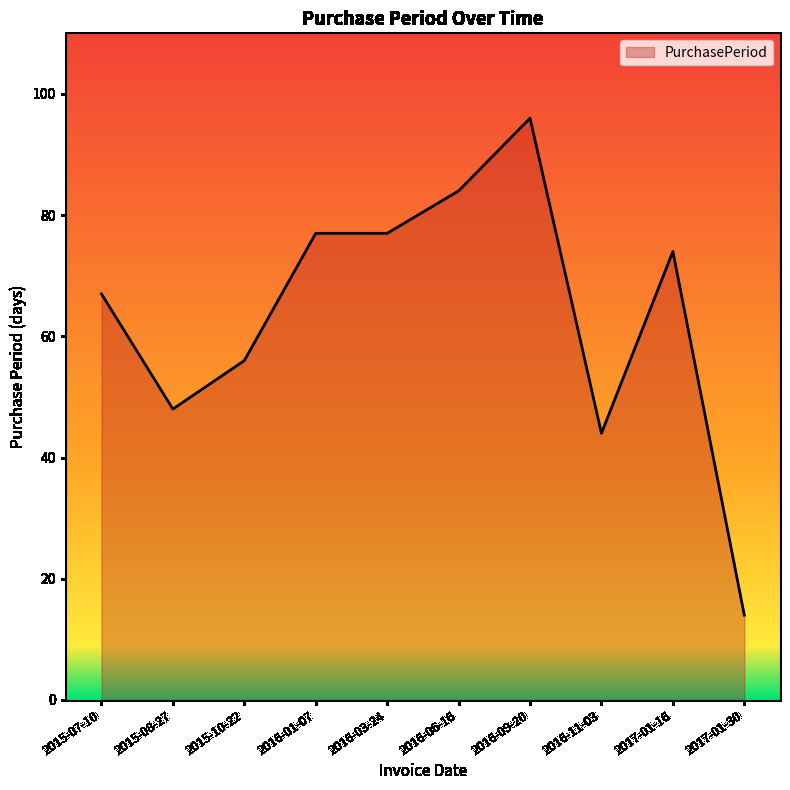

What position from the right is 2016-03-24?

6